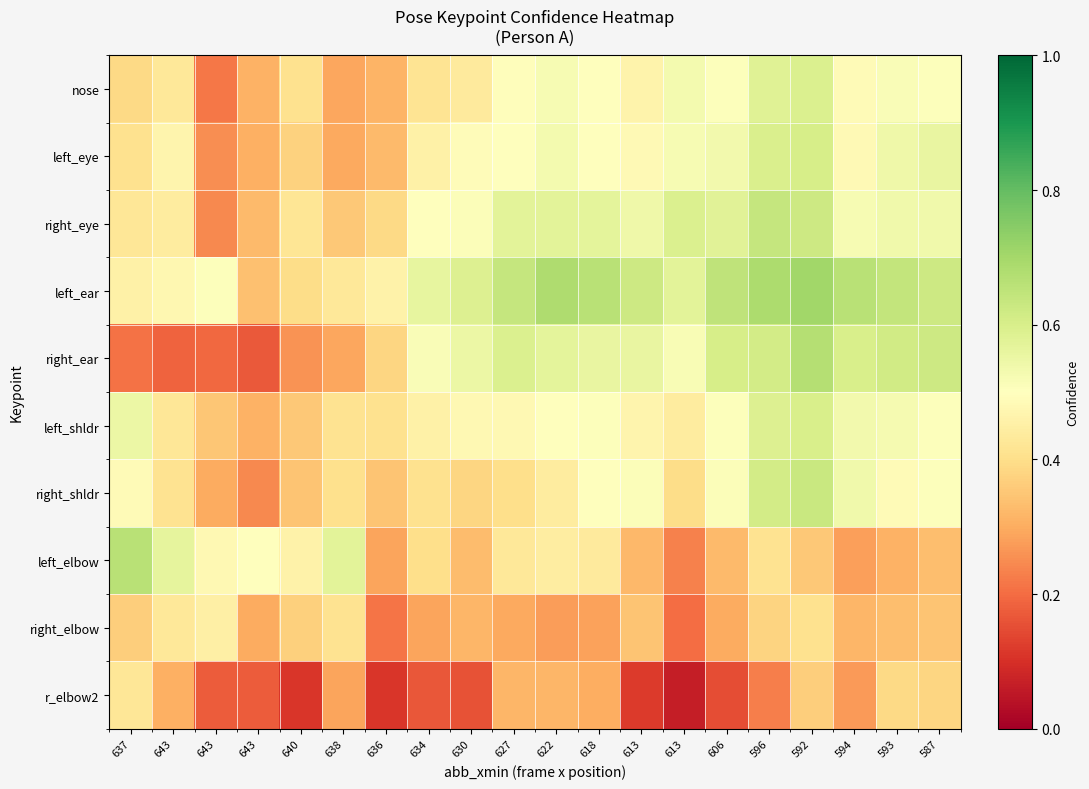

At 627, list the series in order from largest to smallest.

left_ear, right_ear, right_eye, left_eye, nose, left_shldr, left_elbow, right_shldr, r_elbow2, right_elbow